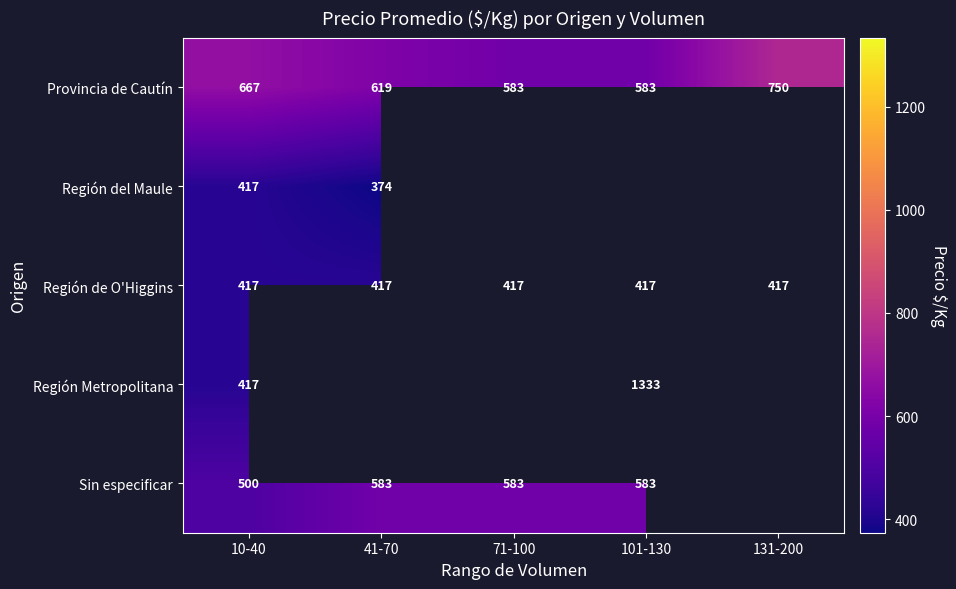

How many series are shown in this chart?

5